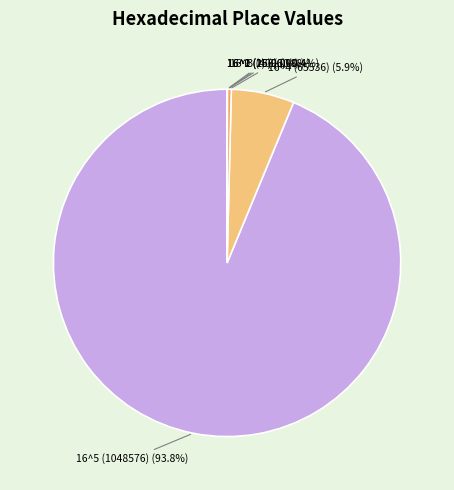

Which category has the biggest portion of the pie?

16^5 (1048576)